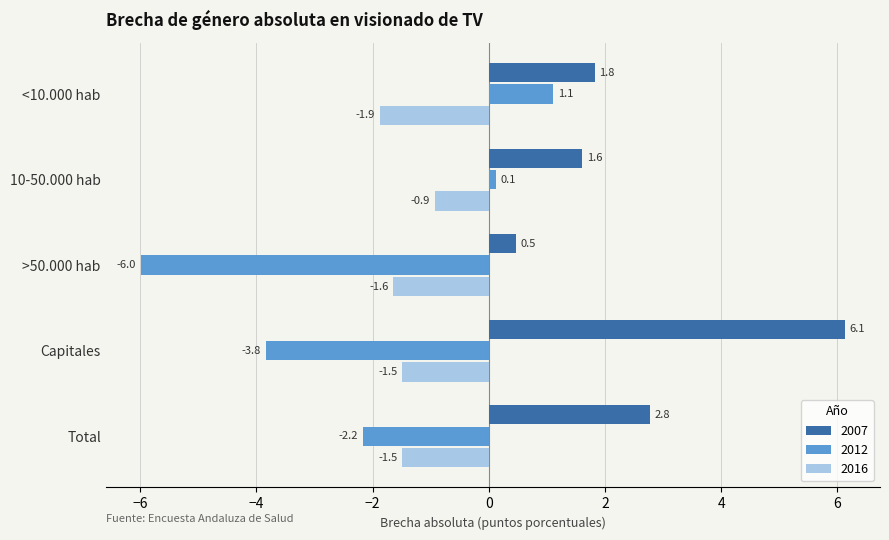

How many data points in 2012 are less than -2?

3